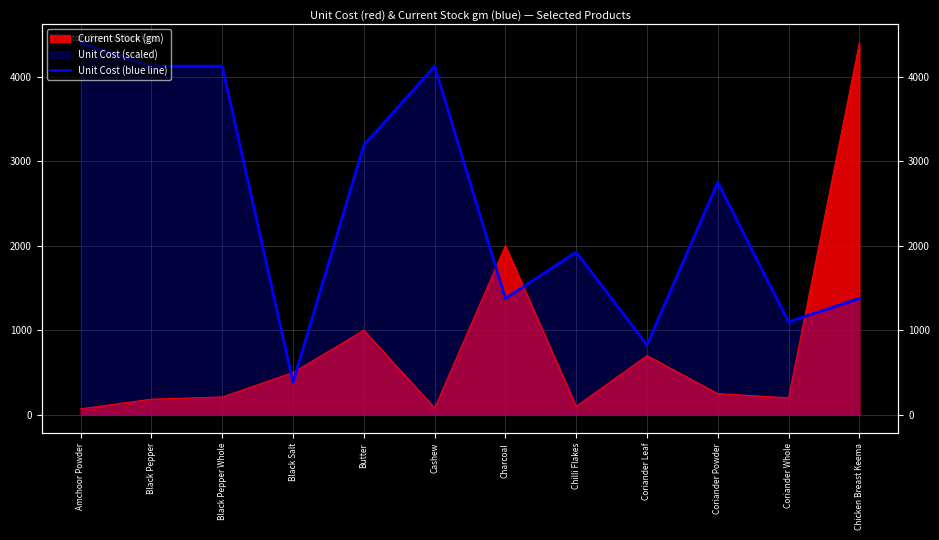

What is the maximum value shown in the chart?

4400.0